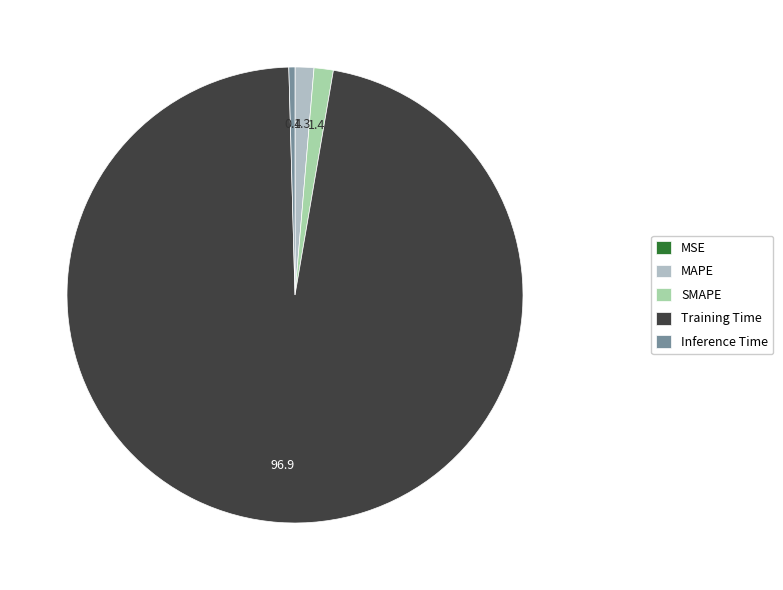

Which category has the biggest portion of the pie?

Training Time